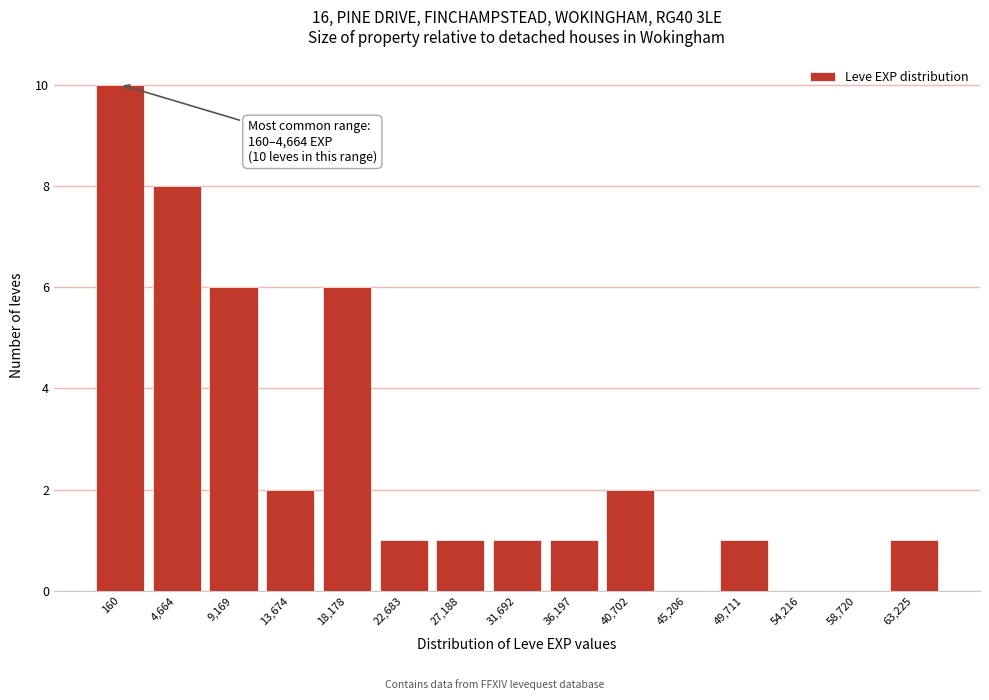

Reading left to right, what are all the values shown in this chart?

160=10	4,664=8	9,169=6	13,674=2	18,178=6	22,683=1	27,188=1	31,692=1	36,197=1	40,702=2	45,206=0	49,711=1	54,216=0	58,720=0	63,225=1